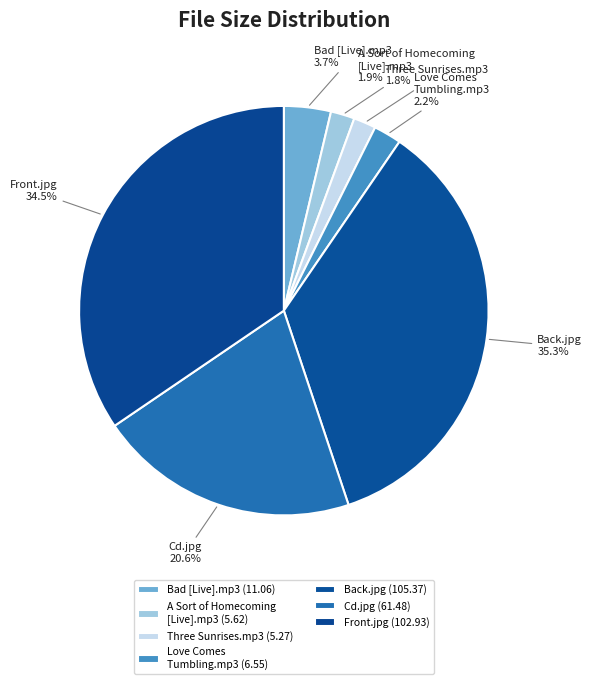

How many segments does this pie chart have?

7